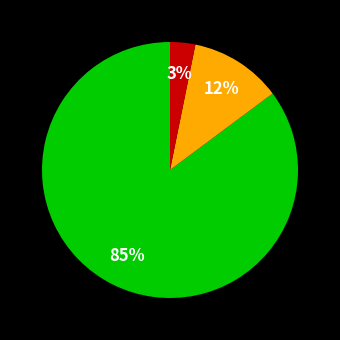

To the nearest percent, what is the average slice percentage?

33%